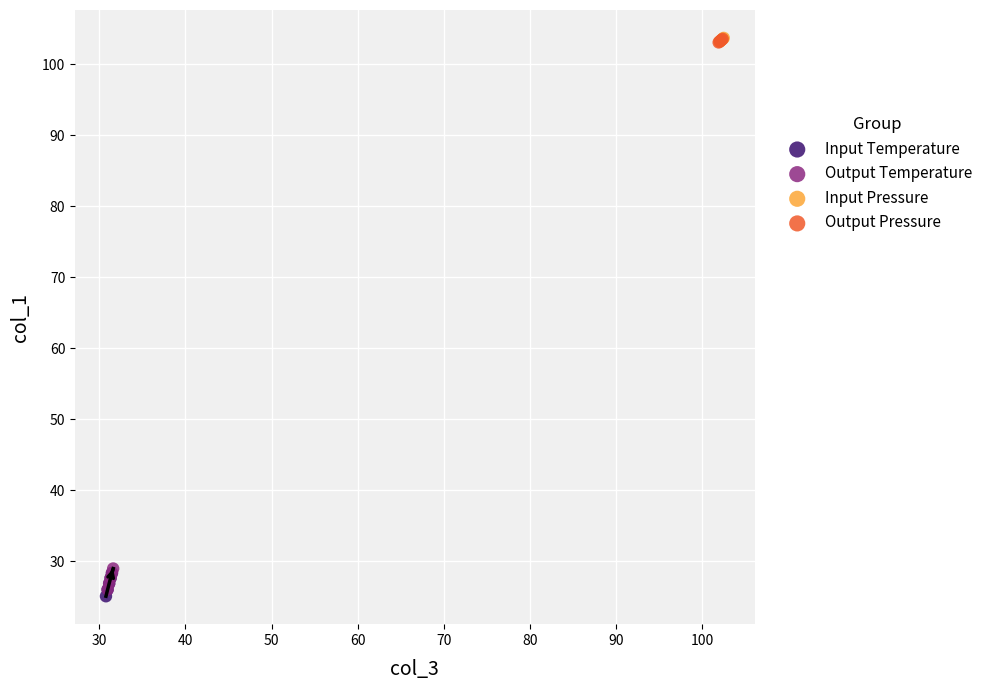

Which series reaches the minimum Y coordinate?

Input Temperature